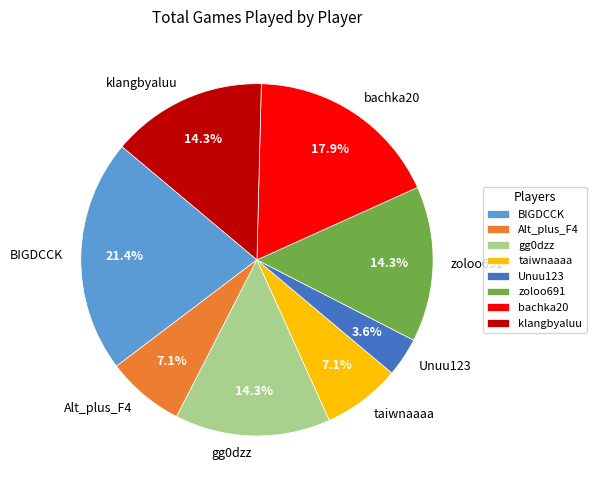

Count the number of slices in the pie.

8